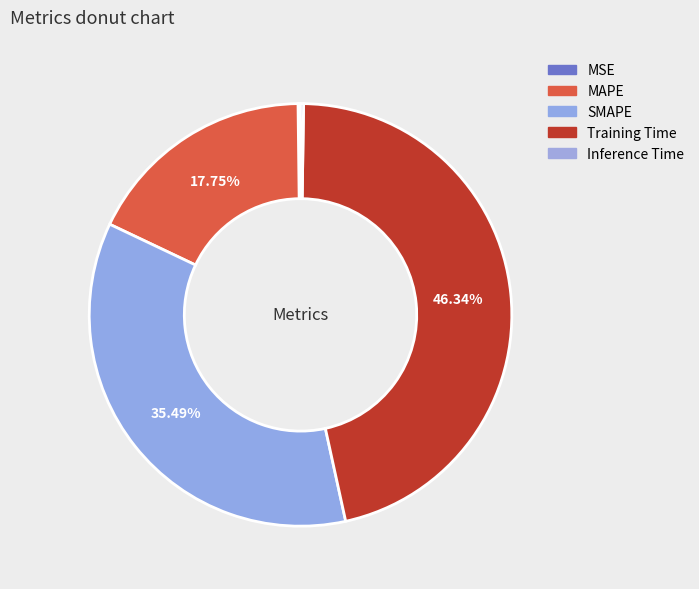

Is there a majority slice in this chart?

No